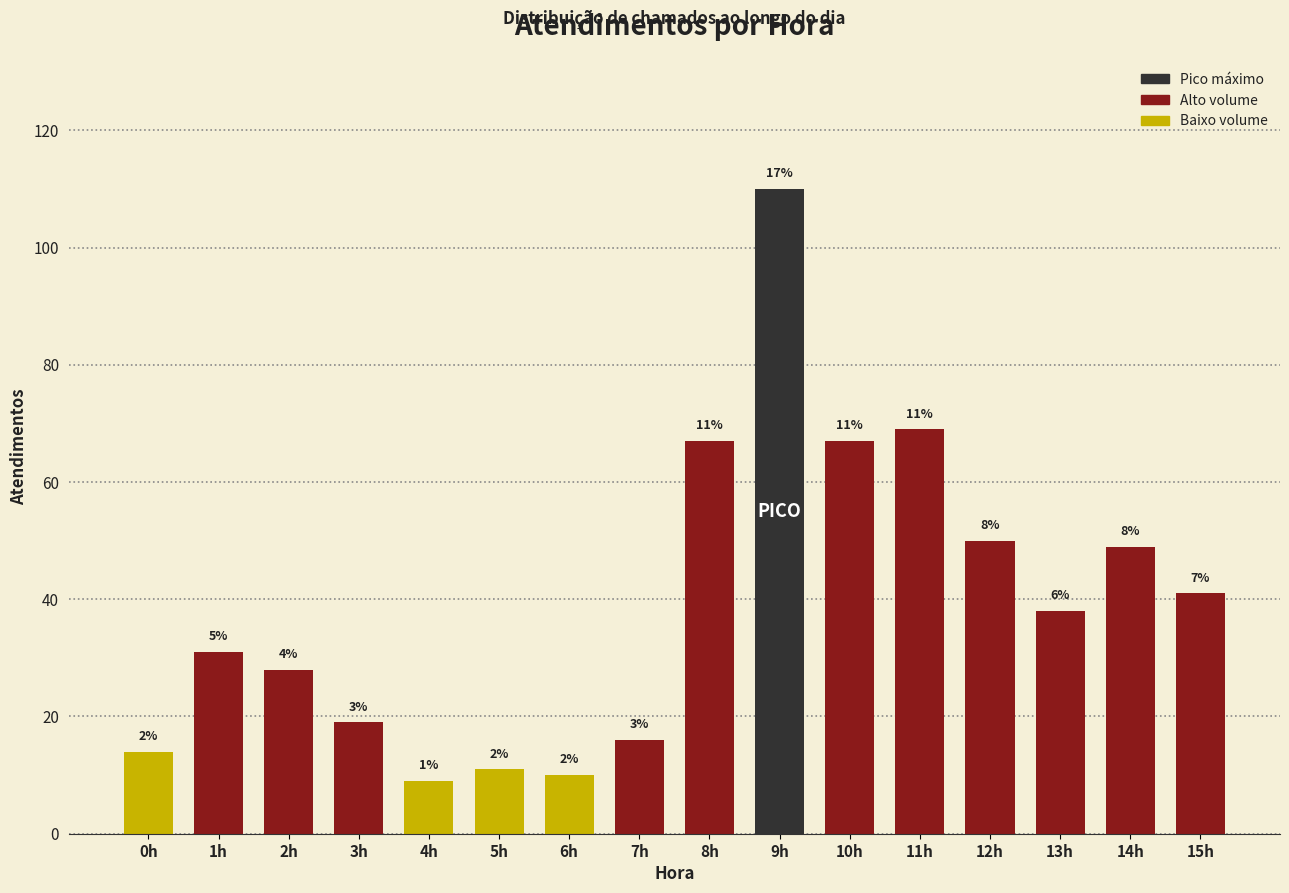

Are the bars grouped side by side (vs. stacked)?

No